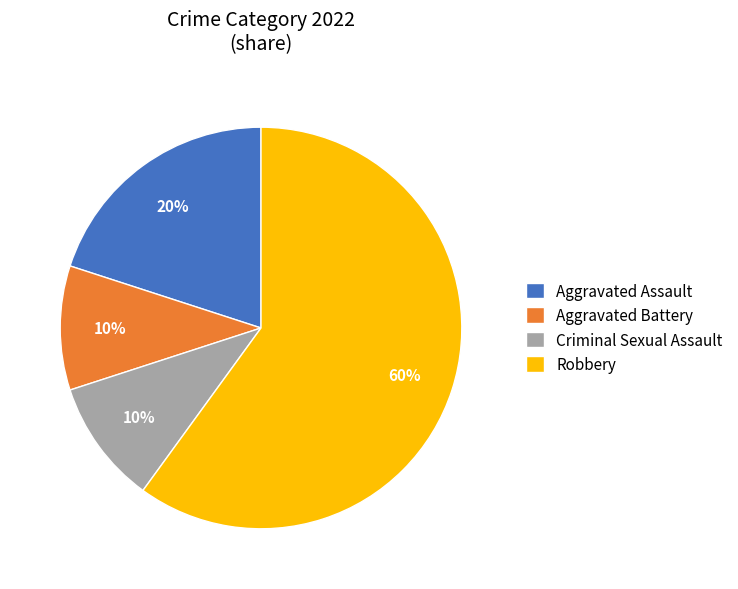

What percentage is the Robbery slice, to the nearest percent?

60%